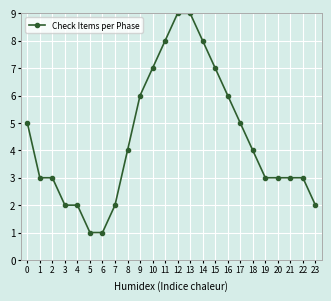

Reading right to left, list all the values displayed in this chart.

23=2	22=3	21=3	20=3	19=3	18=4	17=5	16=6	15=7	14=8	13=9	12=9	11=8	10=7	9=6	8=4	7=2	6=1	5=1	4=2	3=2	2=3	1=3	0=5